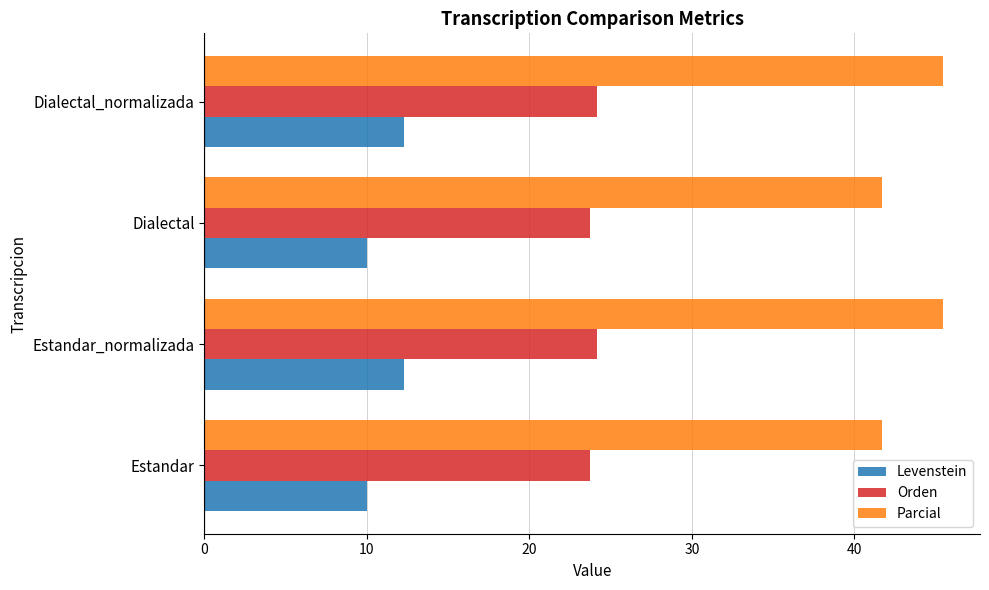

Which series has the largest range (max minus min)?

Parcial